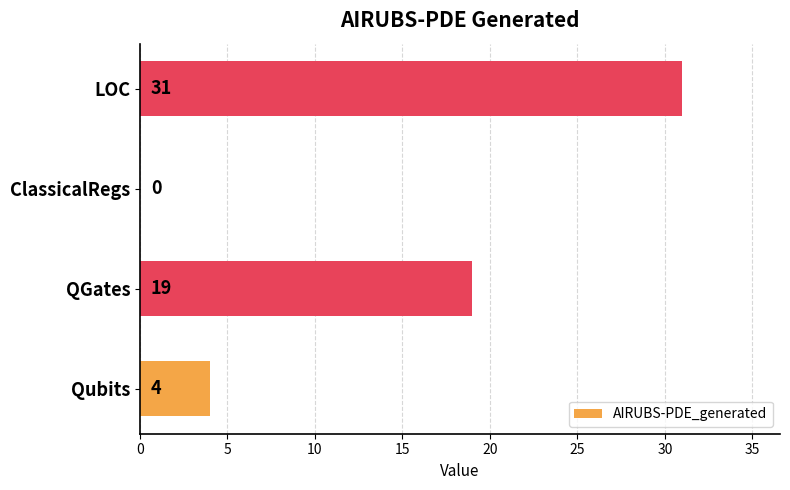

What is the sum of all values?

54